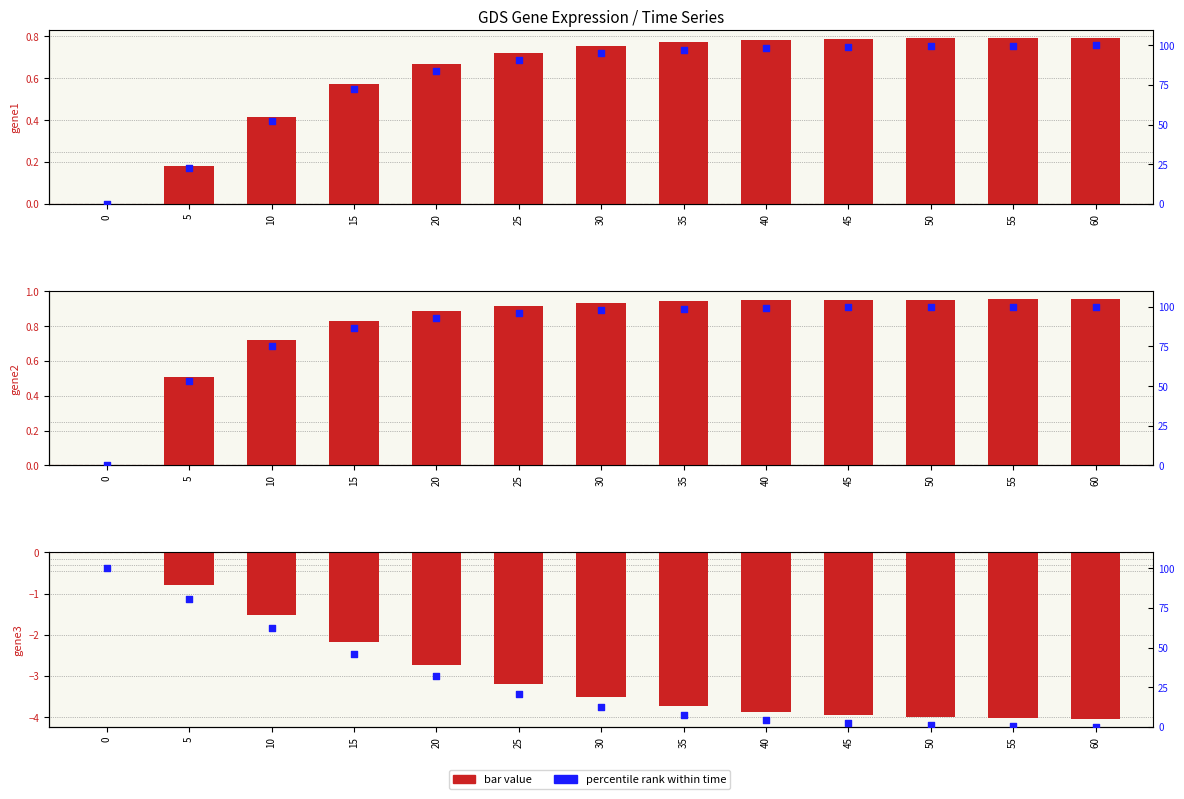

At how many categories does at least one series exceed 68?

13